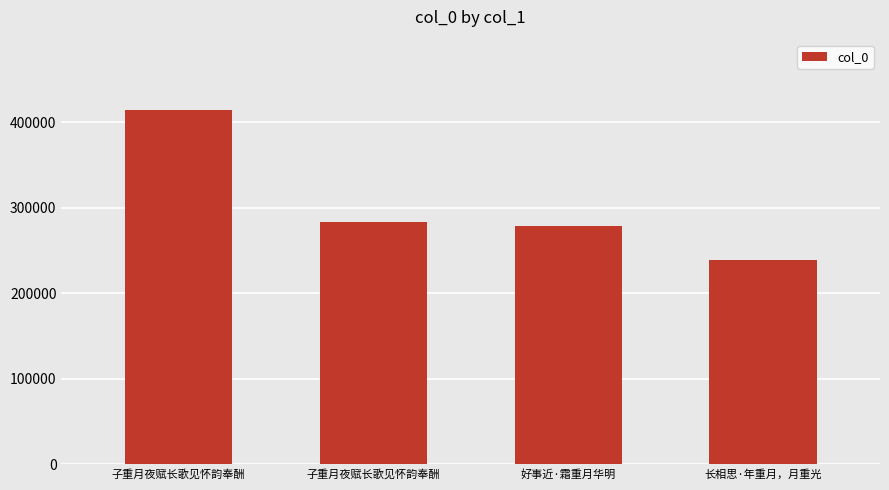

How many values are below 283103?

2